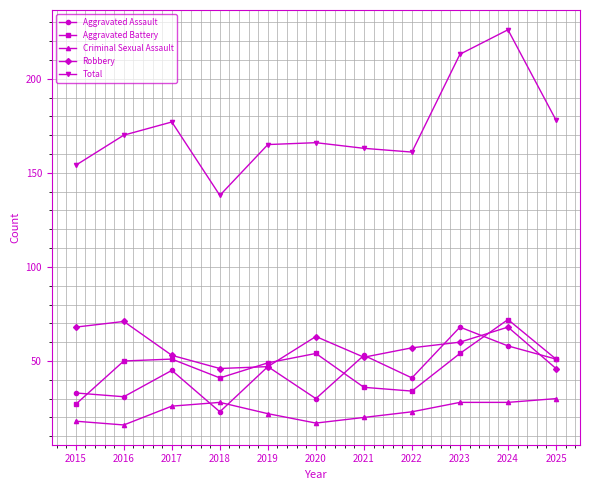

How many data points does each series have?

11